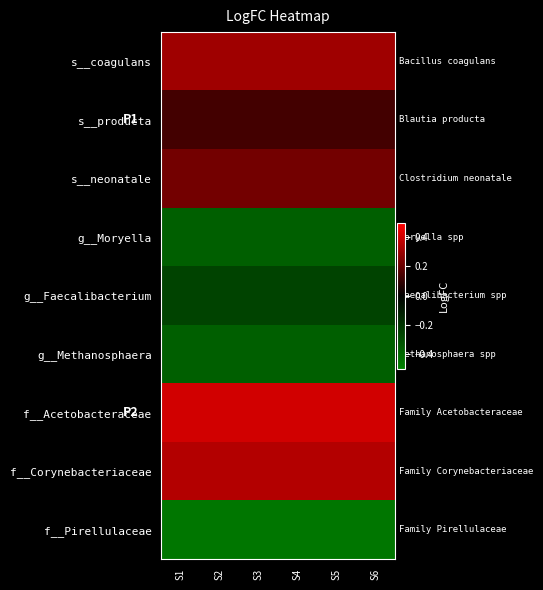

At which category does the chart reach its minimum across all series?

S1